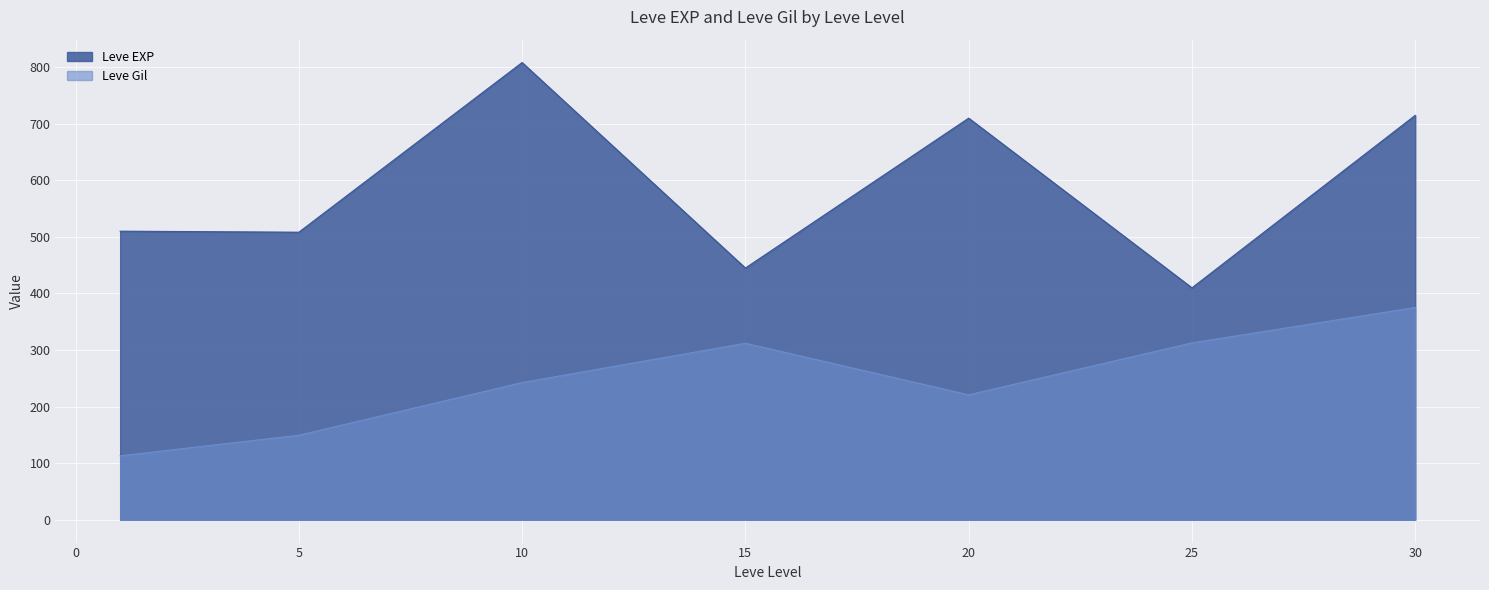

Where is Leve Gil nearest to the value 318?

25